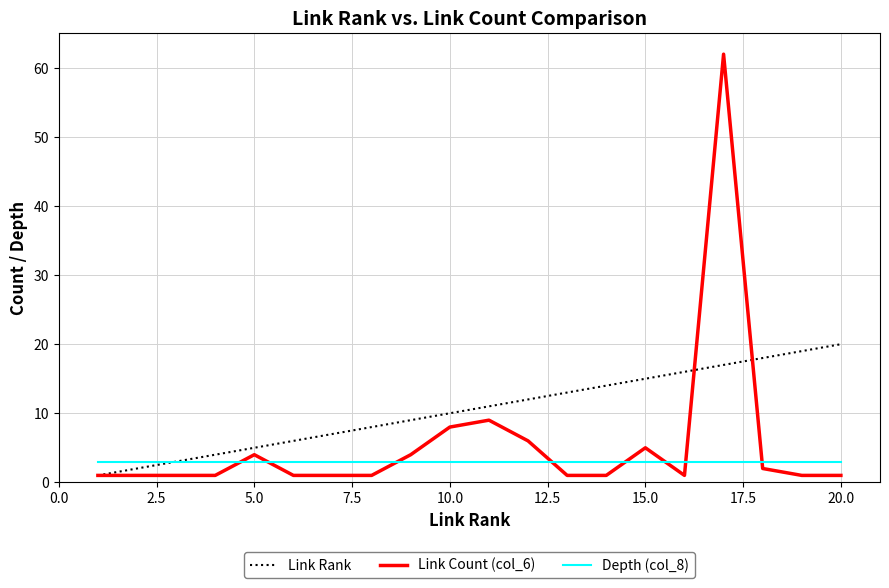

Rank the series by their maximum value, from lowest to highest.

Depth (col_8), Link Rank, Link Count (col_6)